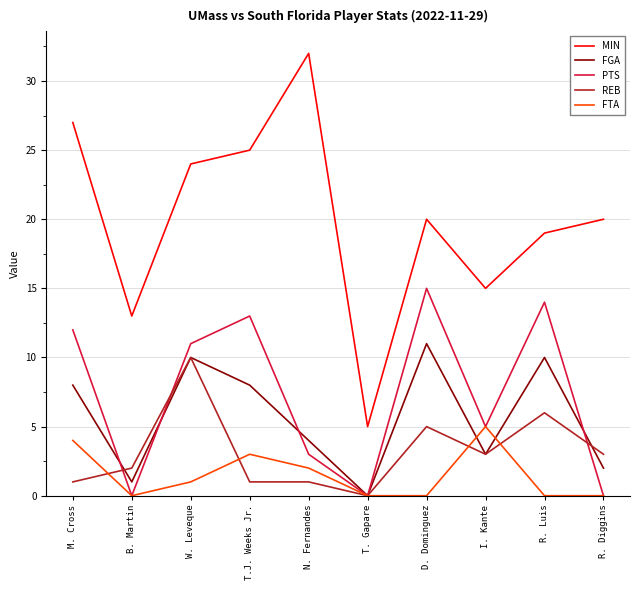

What is the difference between the highest and lowest values at N. Fernandes?

31